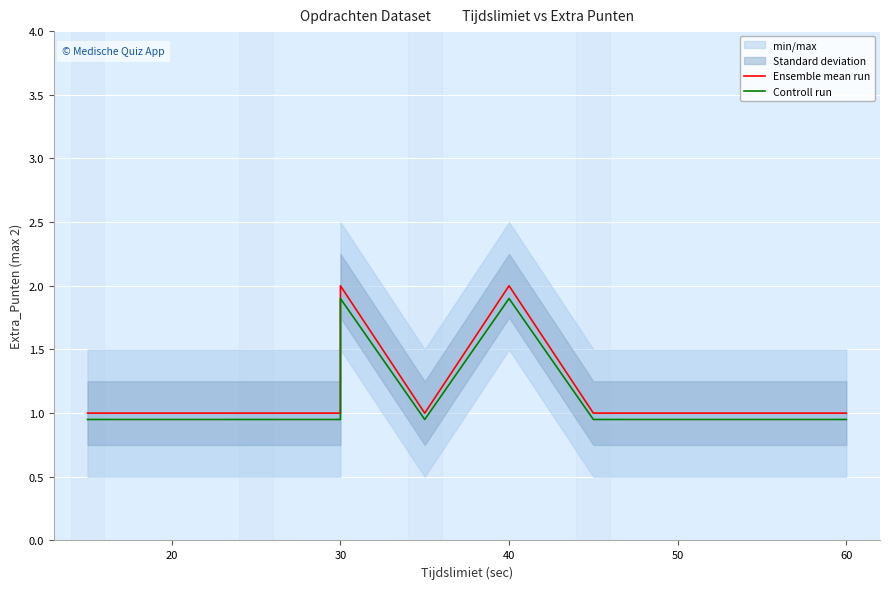

The value of Controll run at 9 is 0.4. True or false?

False